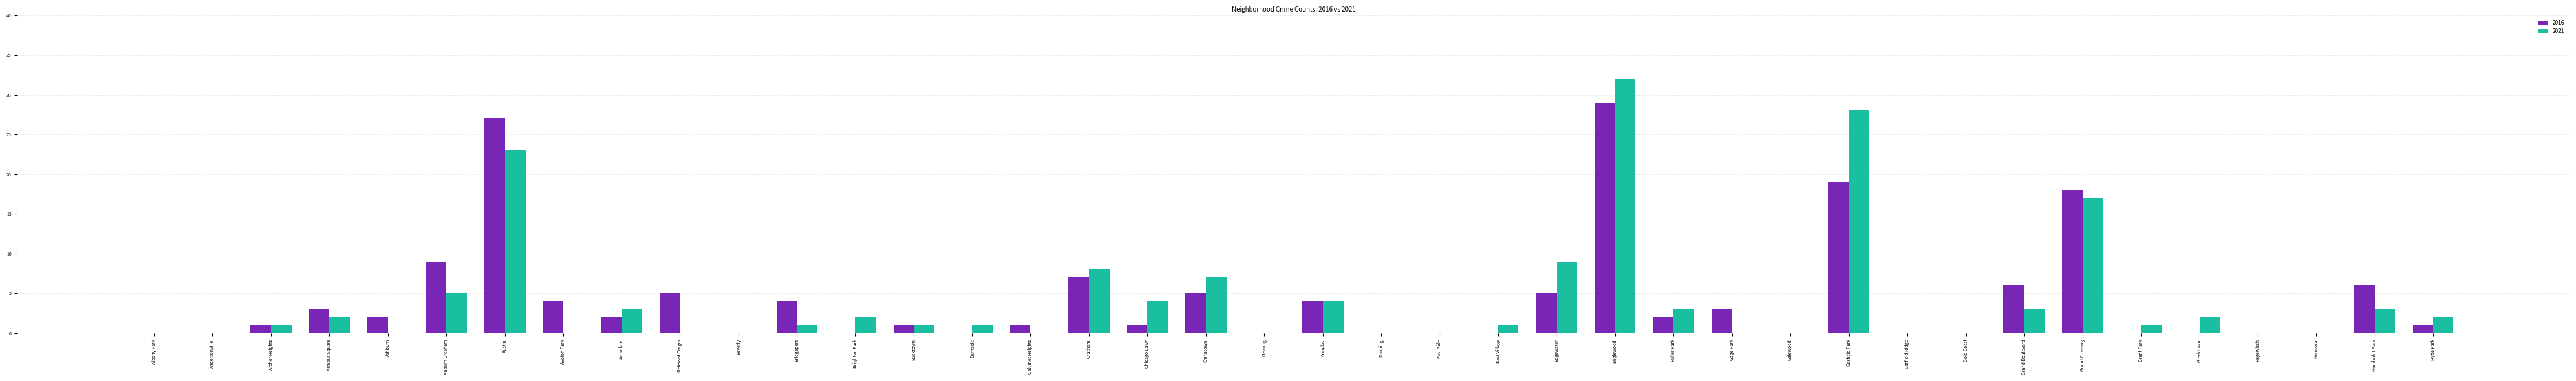

Read the 2021 value at Burnside.

1